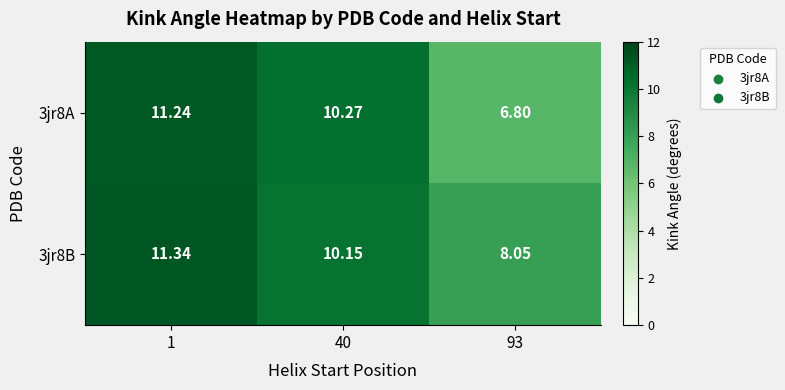

Reading left to right, what are all the values shown in this chart?

3jr8A: 1=11.2	40=10.3	93=6.8
3jr8B: 1=11.3	40=10.2	93=8.1